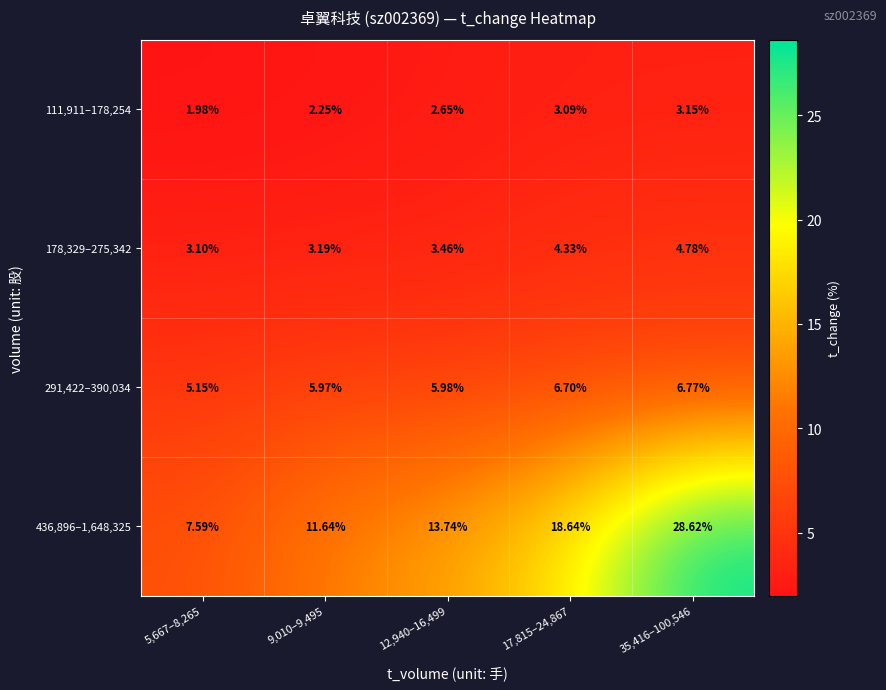

Is the value of 291,422–390,034 at 12,940–16,499 greater than the value of 111,911–178,254 at 12,940–16,499?

Yes